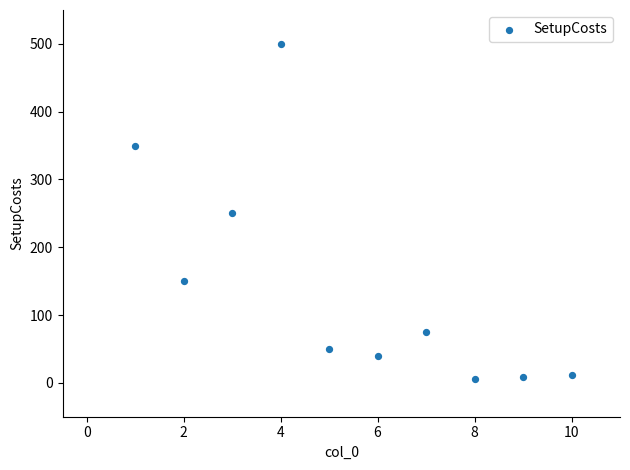

What is the average Y value?

144.1